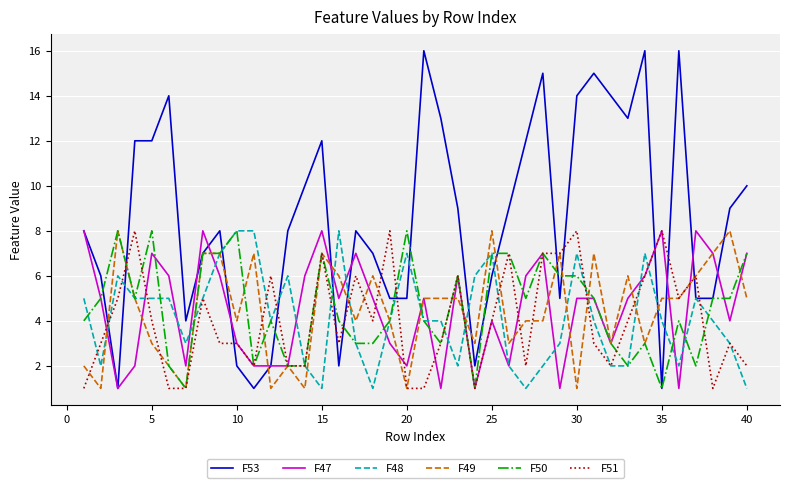

What is the maximum value for F49?

8